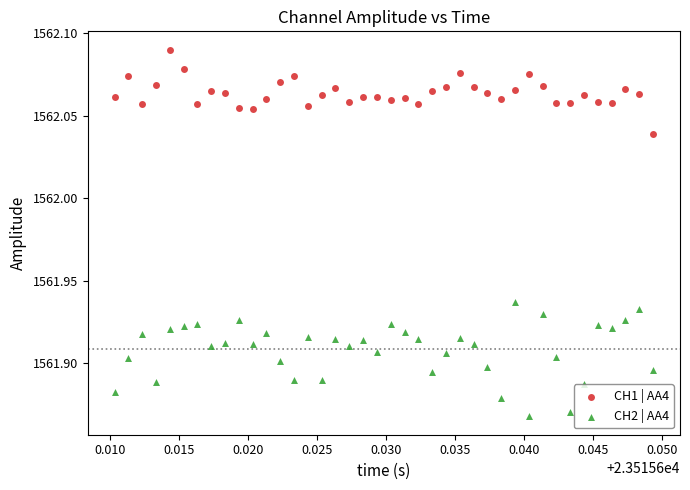

Which series has the largest Y range (max minus min)?

CH2 | AA4